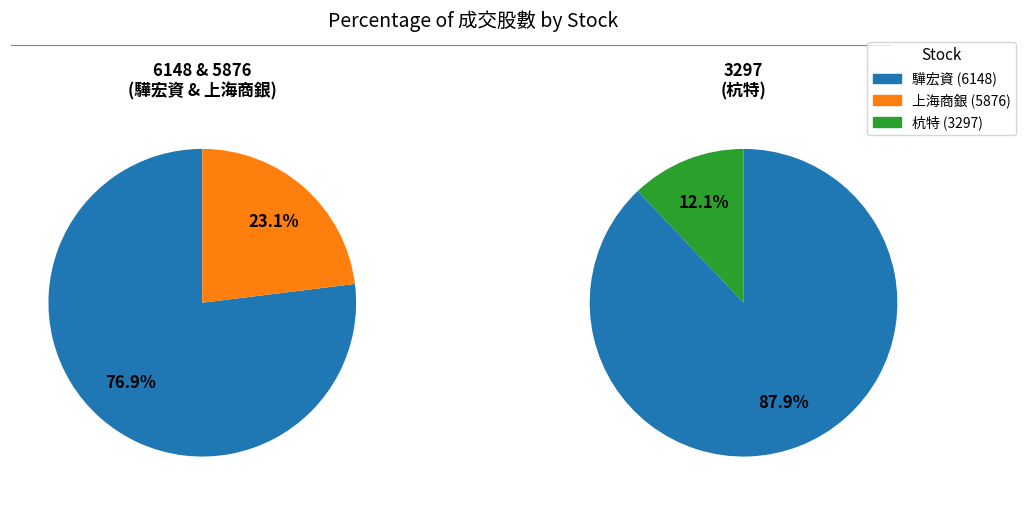

Is there any slice that represents more than half of the pie?

Yes